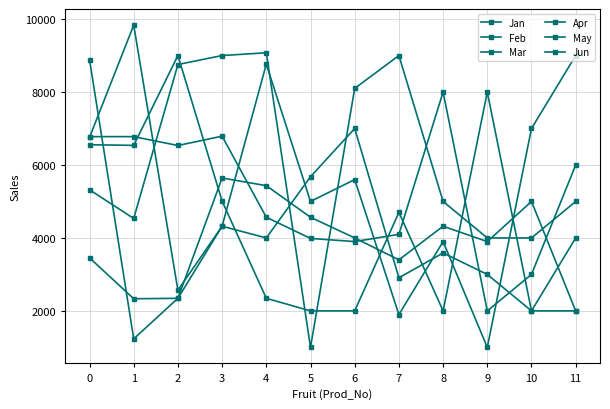

What is the difference between the maximum and minimum values in the Jun series?

7655